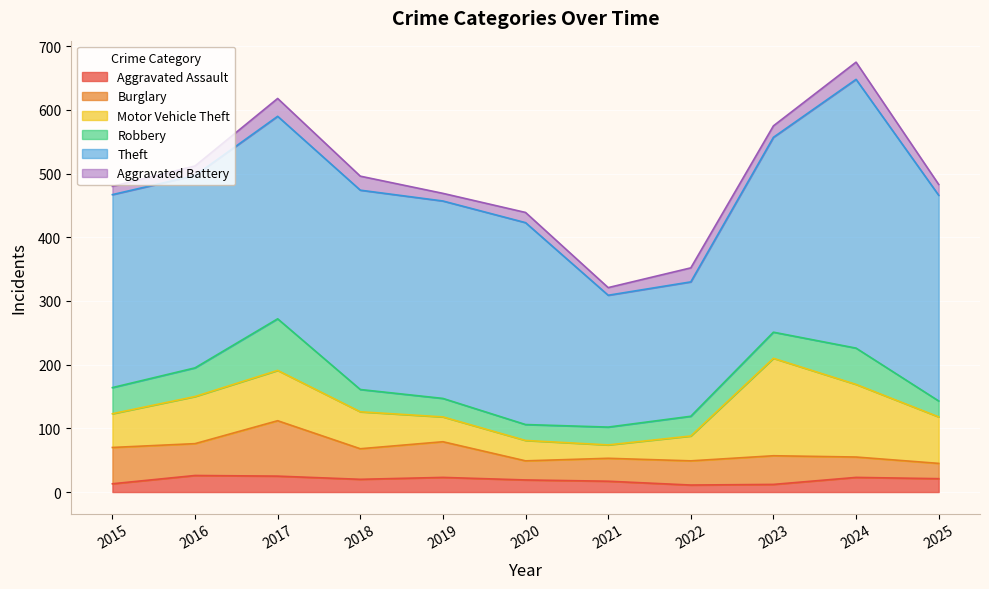

What is the maximum value shown in the chart?

422